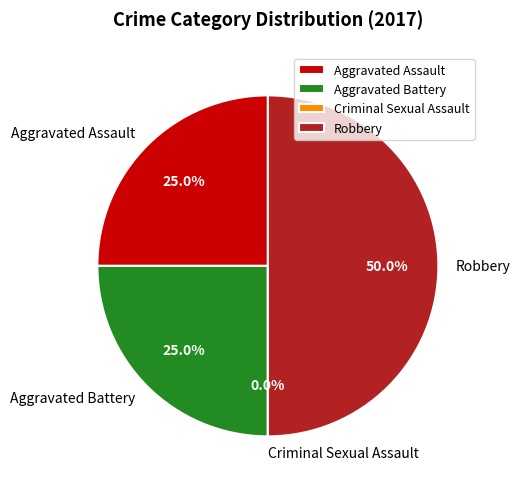

Which slice is the largest?

Robbery